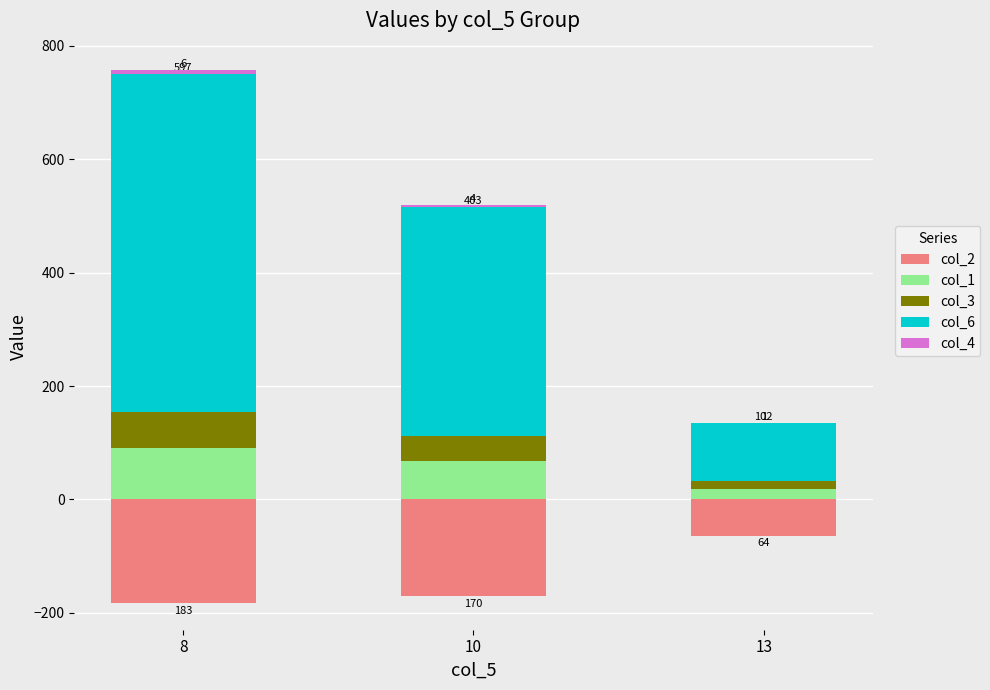

Is the value of col_3 at 13 greater than the value of col_6 at 10?

No